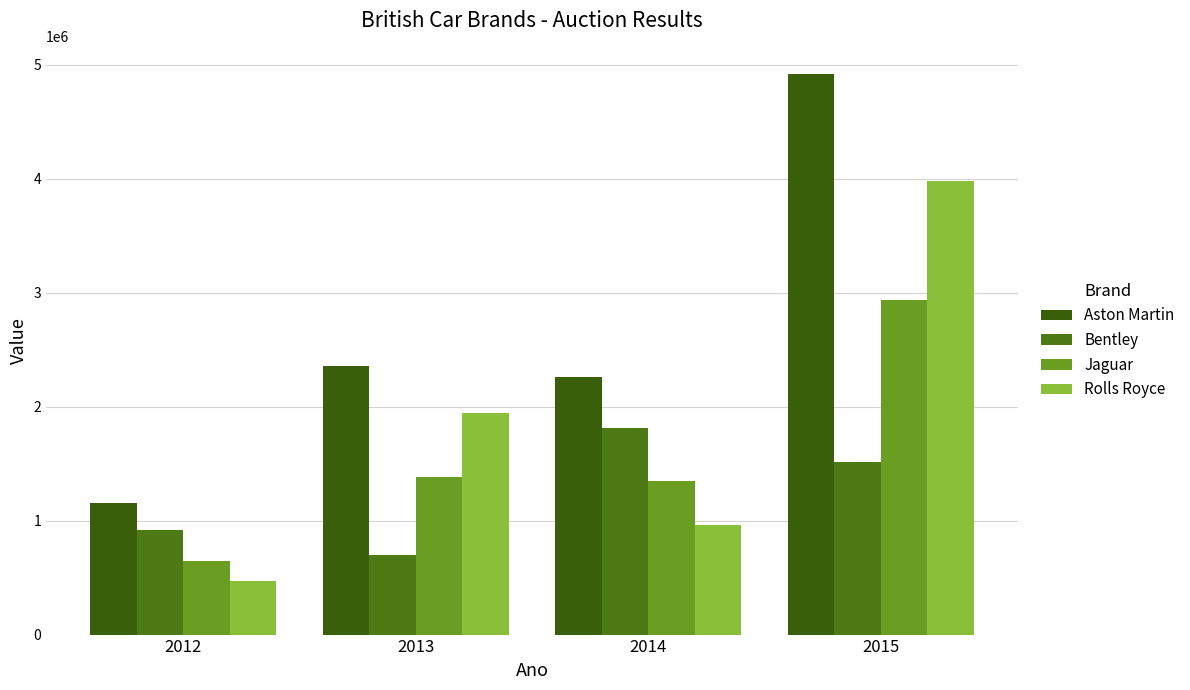

Which series has the largest range (max minus min)?

Aston Martin